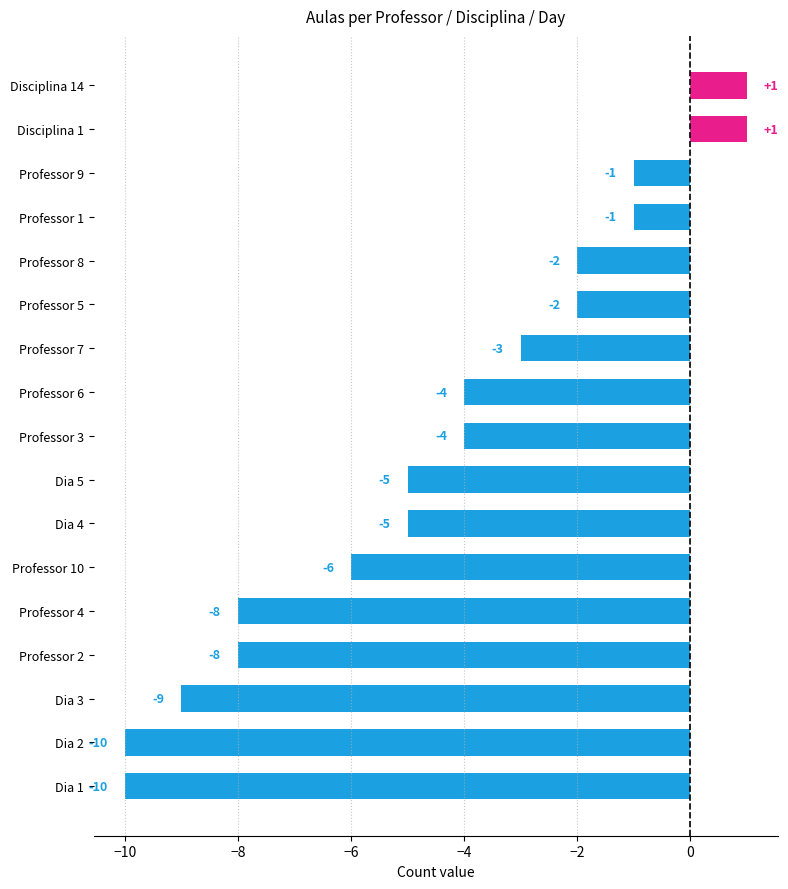

What is the sum of the values at Professor 2 and Professor 3?

-12